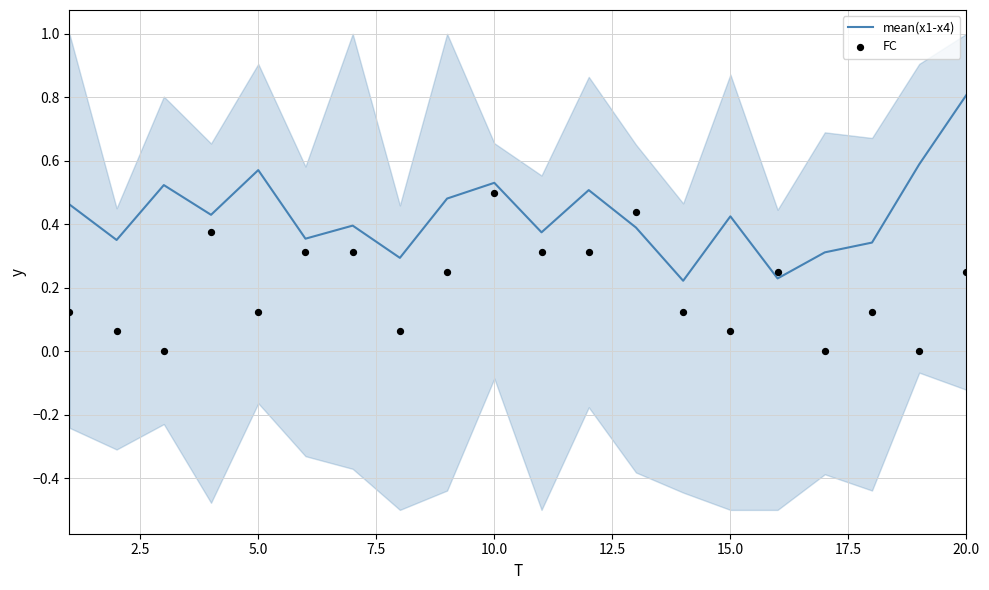

Which series reaches the minimum Y coordinate?

FC